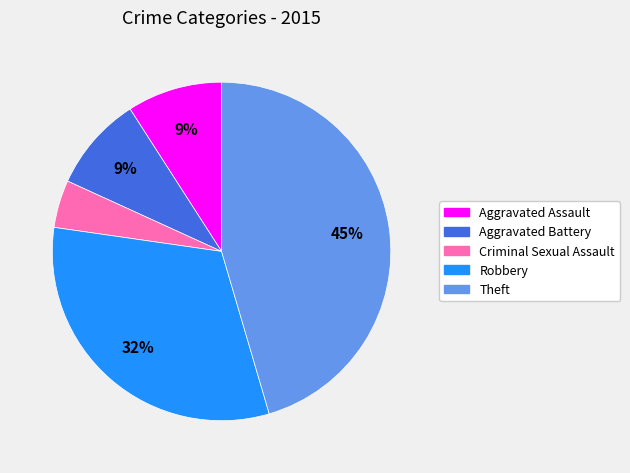

To the nearest percent, what is the average slice percentage?

20%